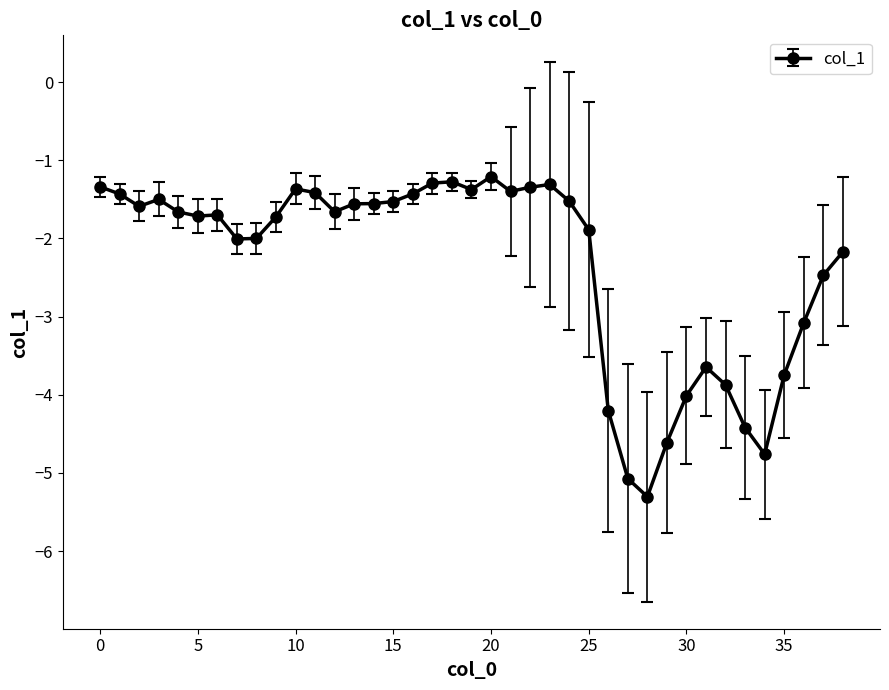

True or false: there are more than 0 points higher than both neighbors.

True